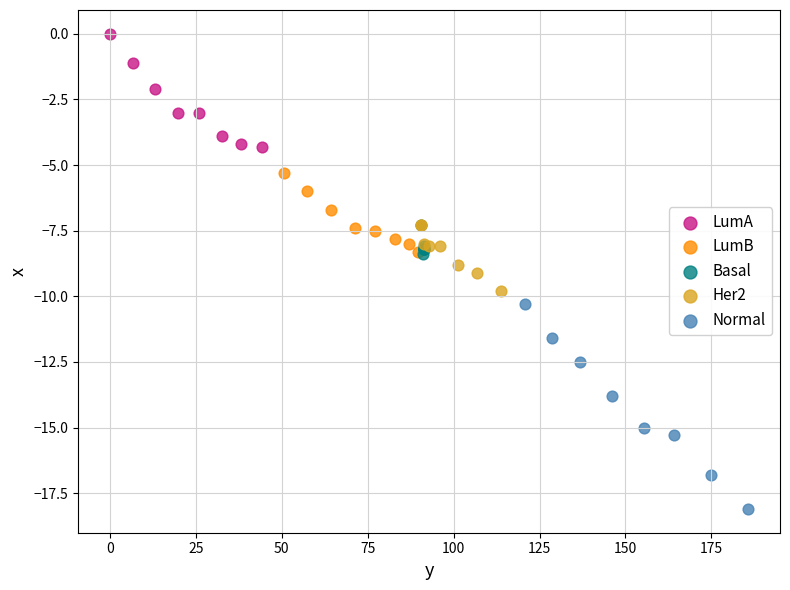

Which series reaches the minimum Y coordinate?

Normal